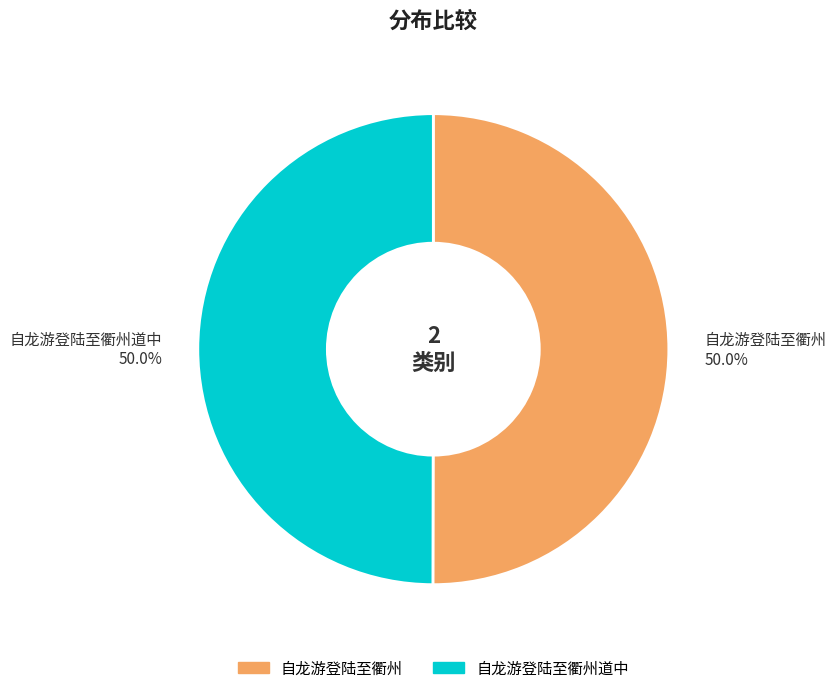

Do 自龙游登陆至衢州道中 and 自龙游登陆至衢州 together represent more than half of the pie?

Yes